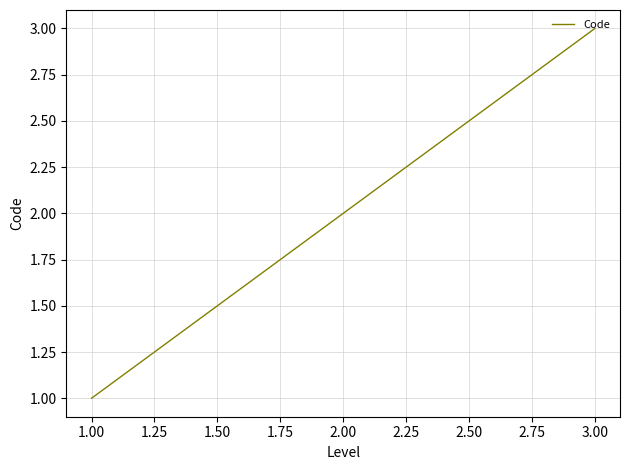

Reading right to left, what are all the values shown in this chart?

3	2	1